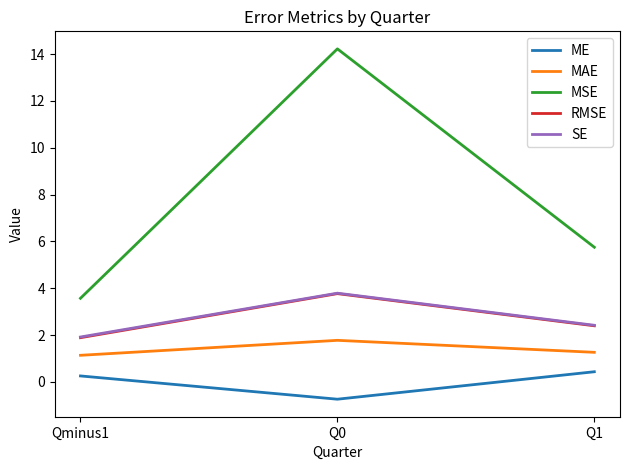

Which category has the lowest value across all series?

Q0